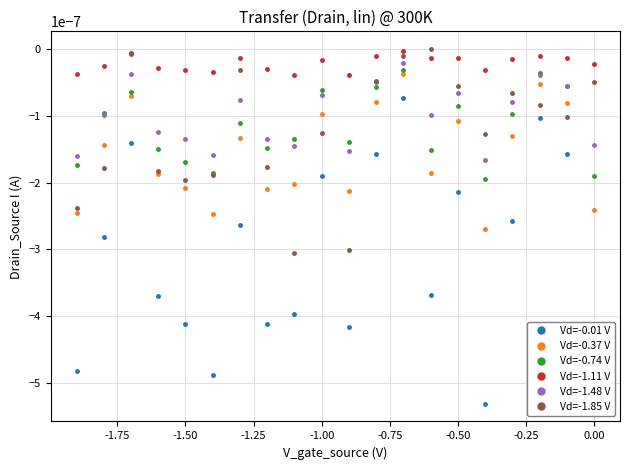

Which series has the largest total across all categories?

Vd=-1.11 V